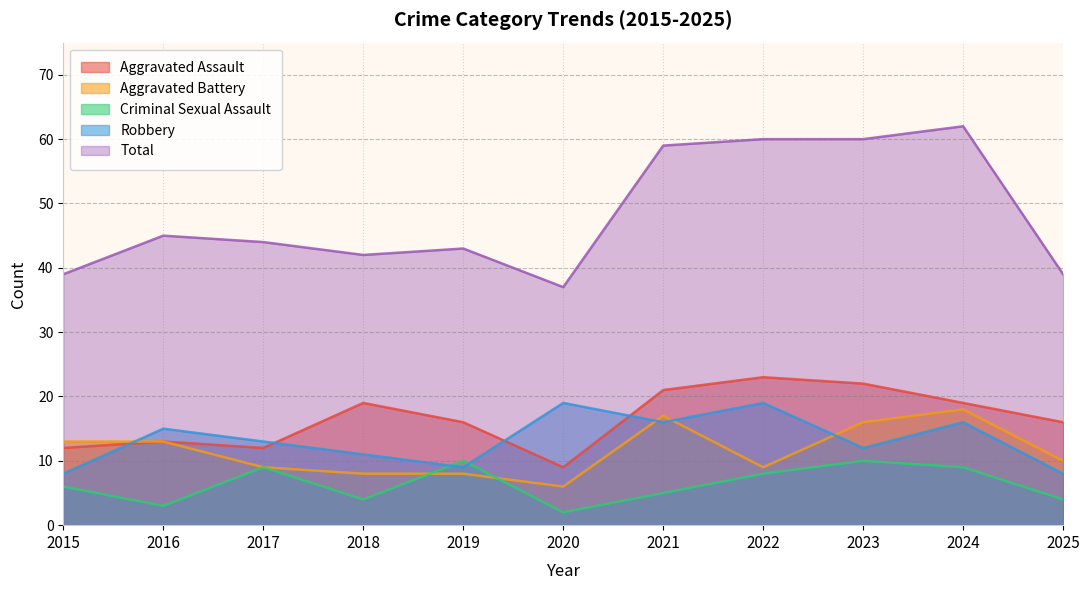

What is the minimum value shown in the chart?

2